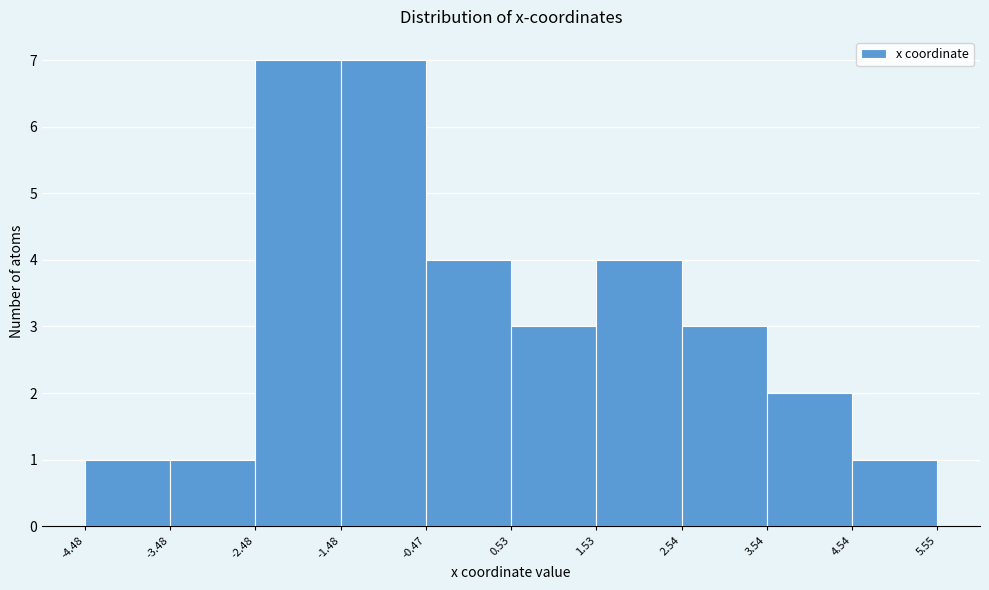

Reading left to right, transcribe this chart: for each bar, give the range it covers on the x-axis and its height. The values are not printed on the chart, so give them approximately, as read against the axis.

-4.48 to -3.48: 1
-3.48 to -2.48: 1
-2.48 to -1.48: 7
-1.48 to -0.47: 7
-0.47 to 0.53: 4
0.53 to 1.53: 3
1.53 to 2.54: 4
2.54 to 3.54: 3
3.54 to 4.54: 2
4.54 to 5.55: 1